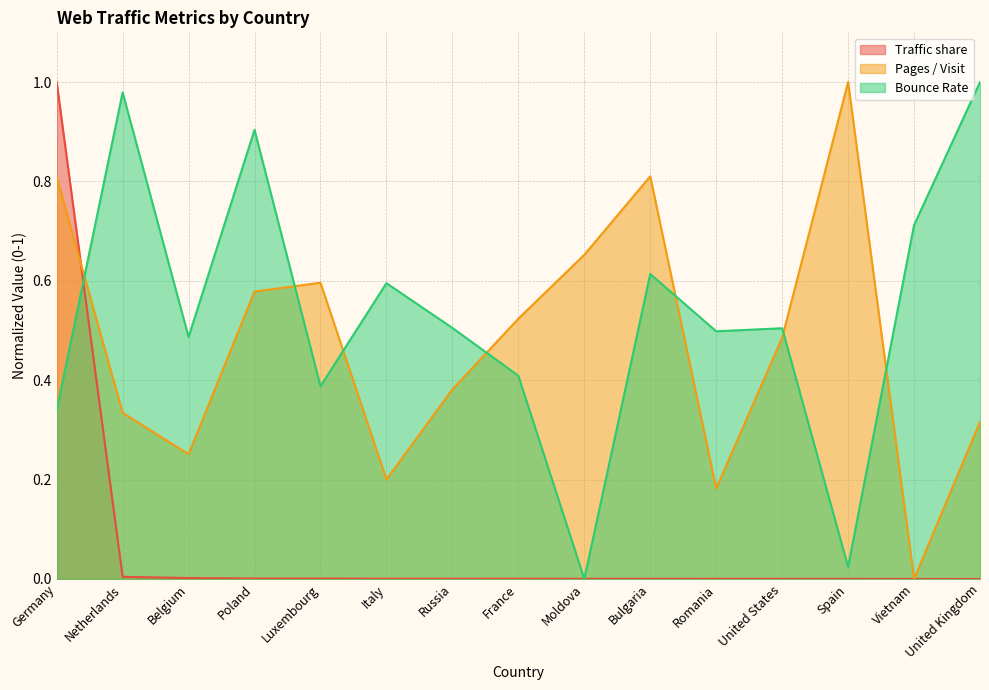

Between United States and United Kingdom, which series saw the biggest shift?

Bounce Rate